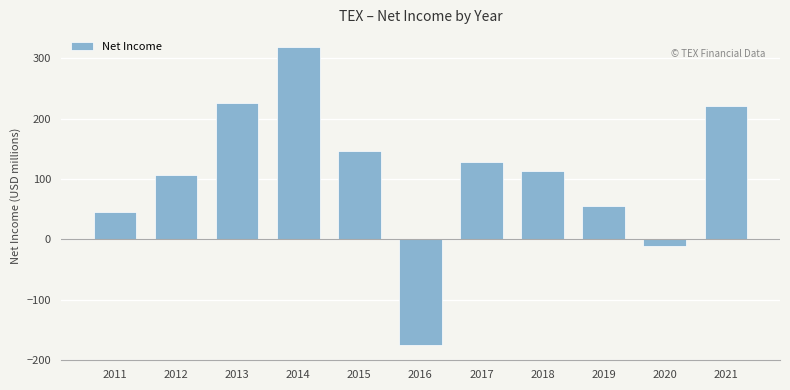

Reading left to right, what are all the values shown in this chart?

2011=45.2	2012=105.8	2013=226.0	2014=319.0	2015=145.9	2016=-176.1	2017=128.7	2018=113.7	2019=54.4	2020=-10.6	2021=220.9